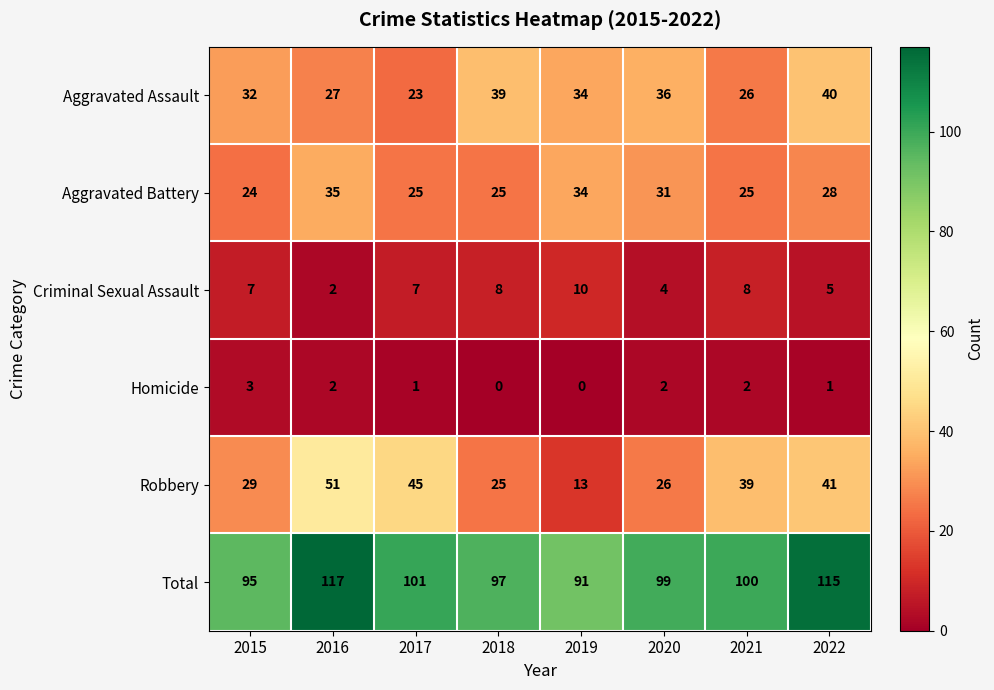

Which series has the largest total across all categories?

Total